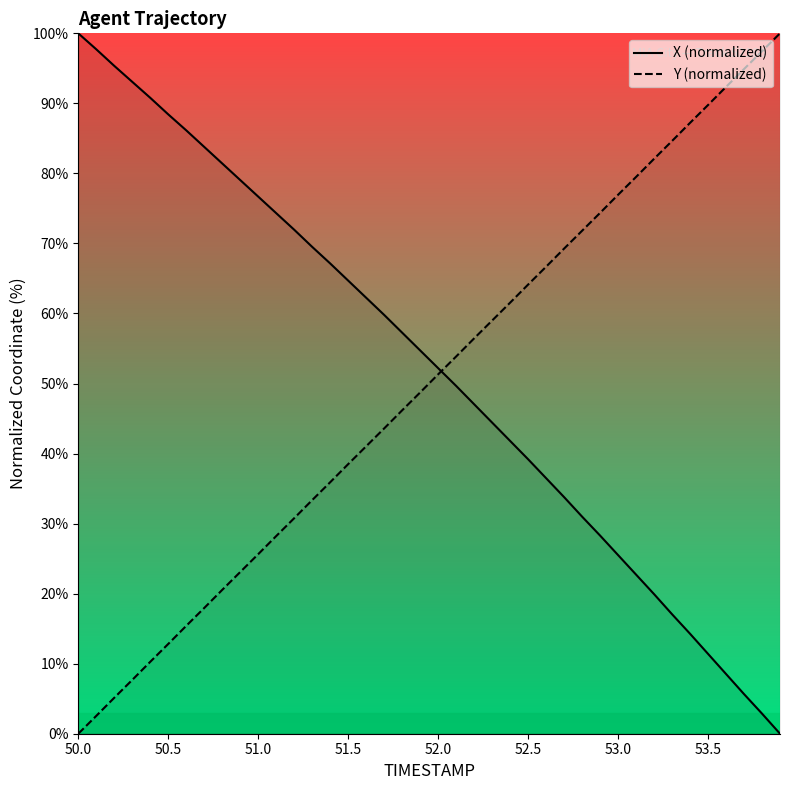

Which category has the highest value in the X (normalized) series?

50.0